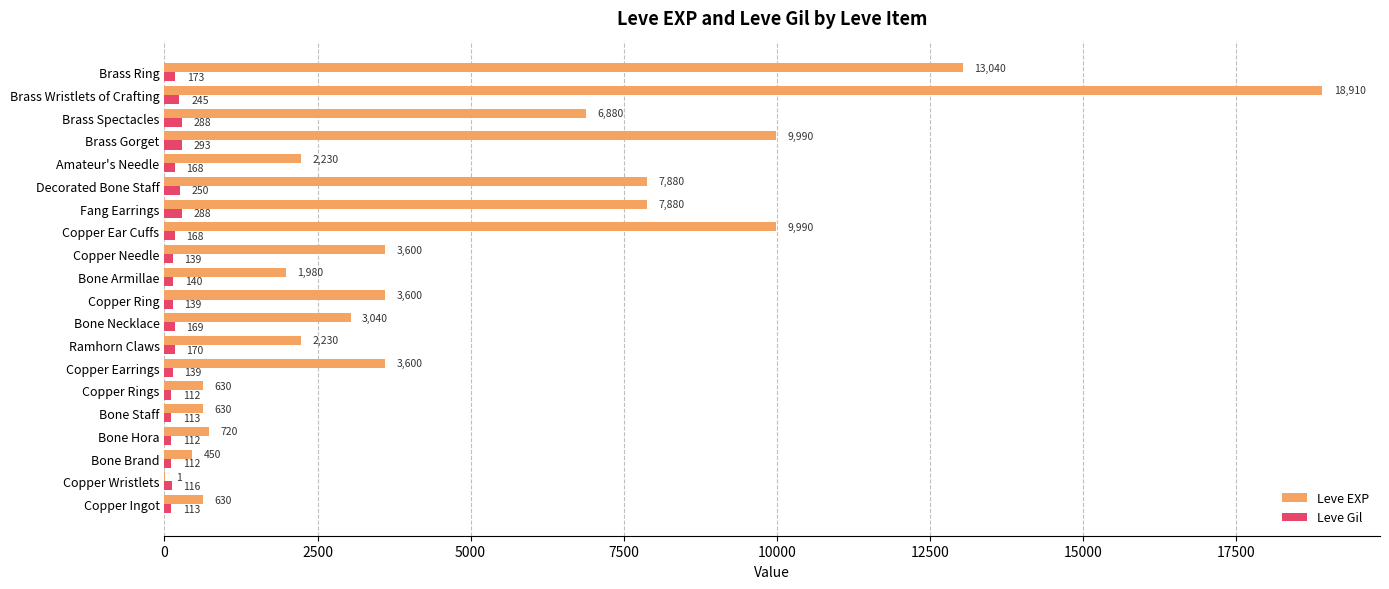

Is the value of Leve Gil at Copper Ring greater than the value of Leve EXP at Brass Wristlets of Crafting?

No